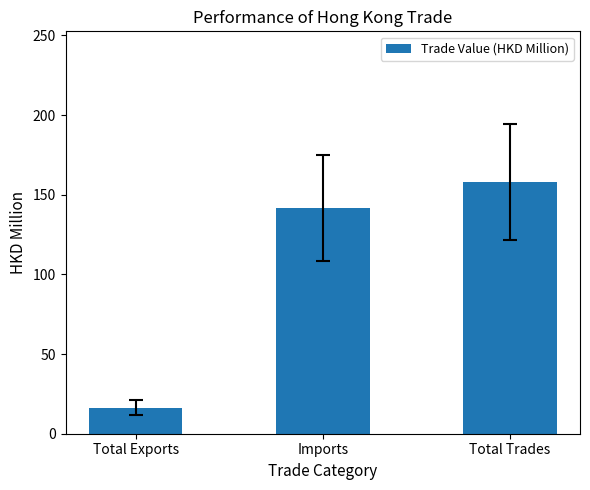

How many categories are shown in the chart?

3